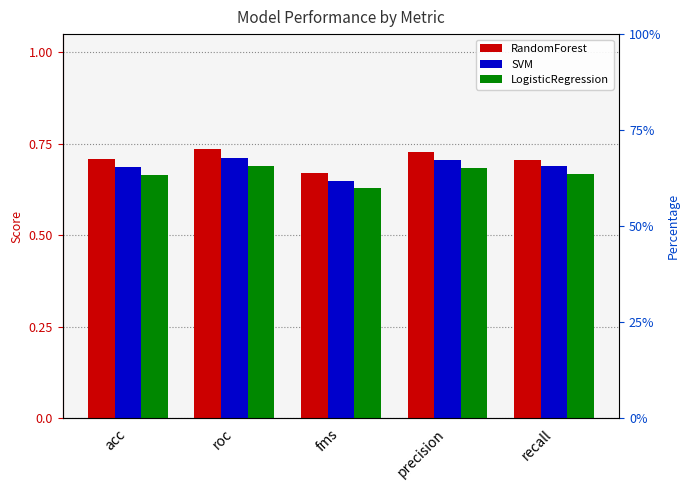

What is the minimum value shown in the chart?

0.6